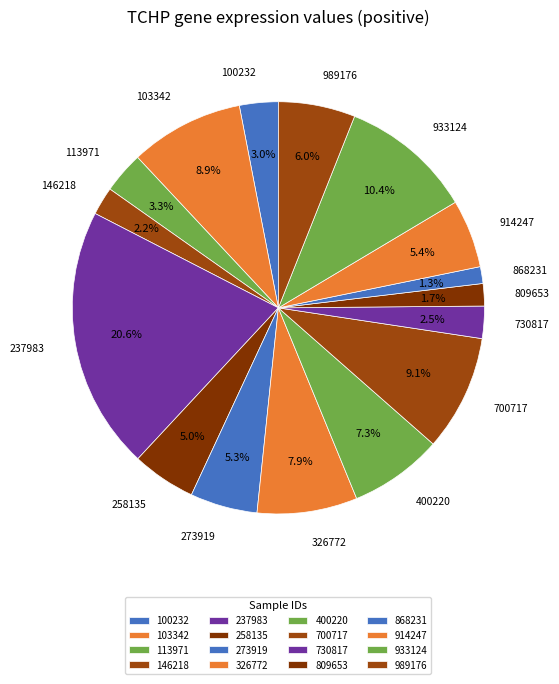

To the nearest percent, what is the combined percentage of 258135 and 989176?

11%